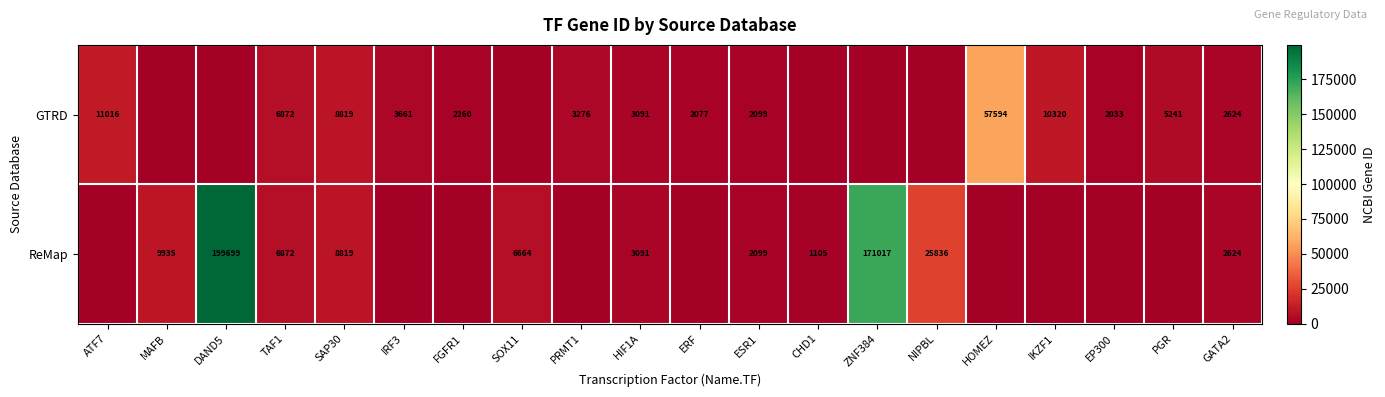

True or false: GTRD has a value of 4142 at TAF1.

False